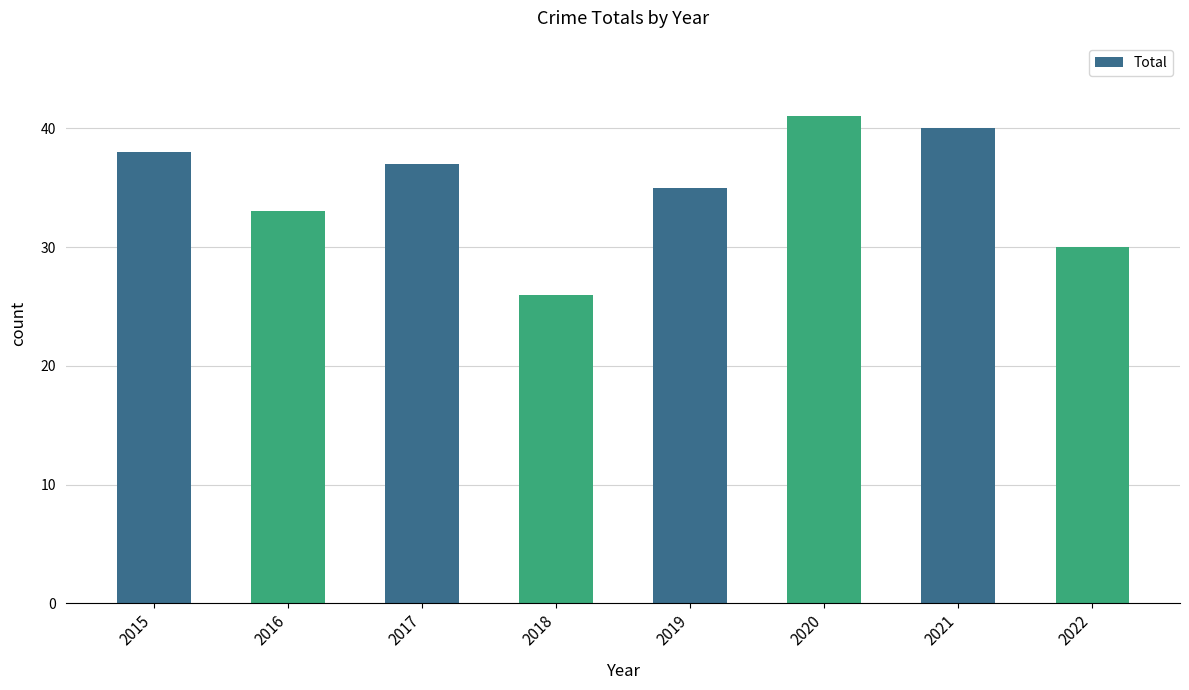

Which has a higher value, 2016 or 2021?

2021